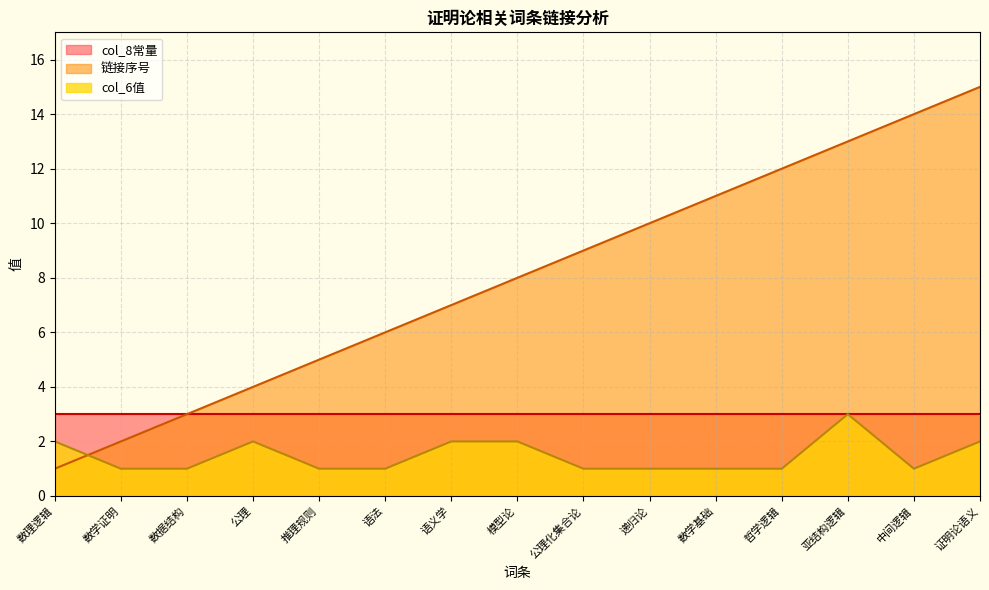

What is the value of the 链接序号 point at the 6th from the left?

6